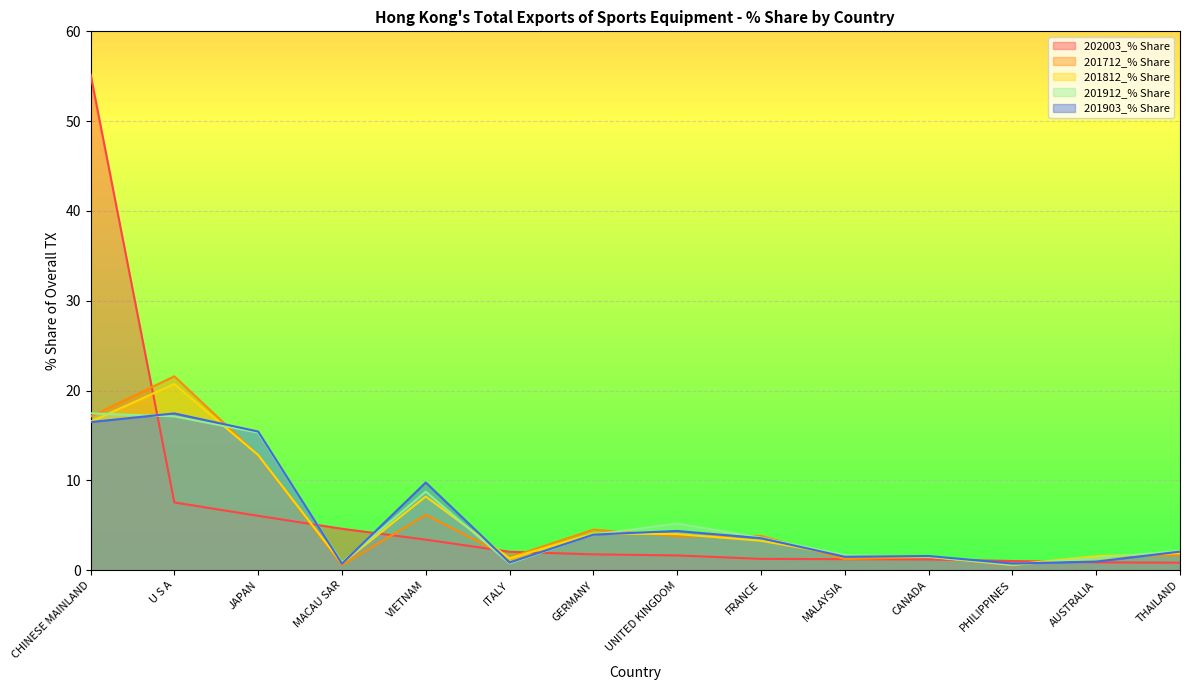

Which label corresponds to the largest value in the chart?

CHINESE MAINLAND